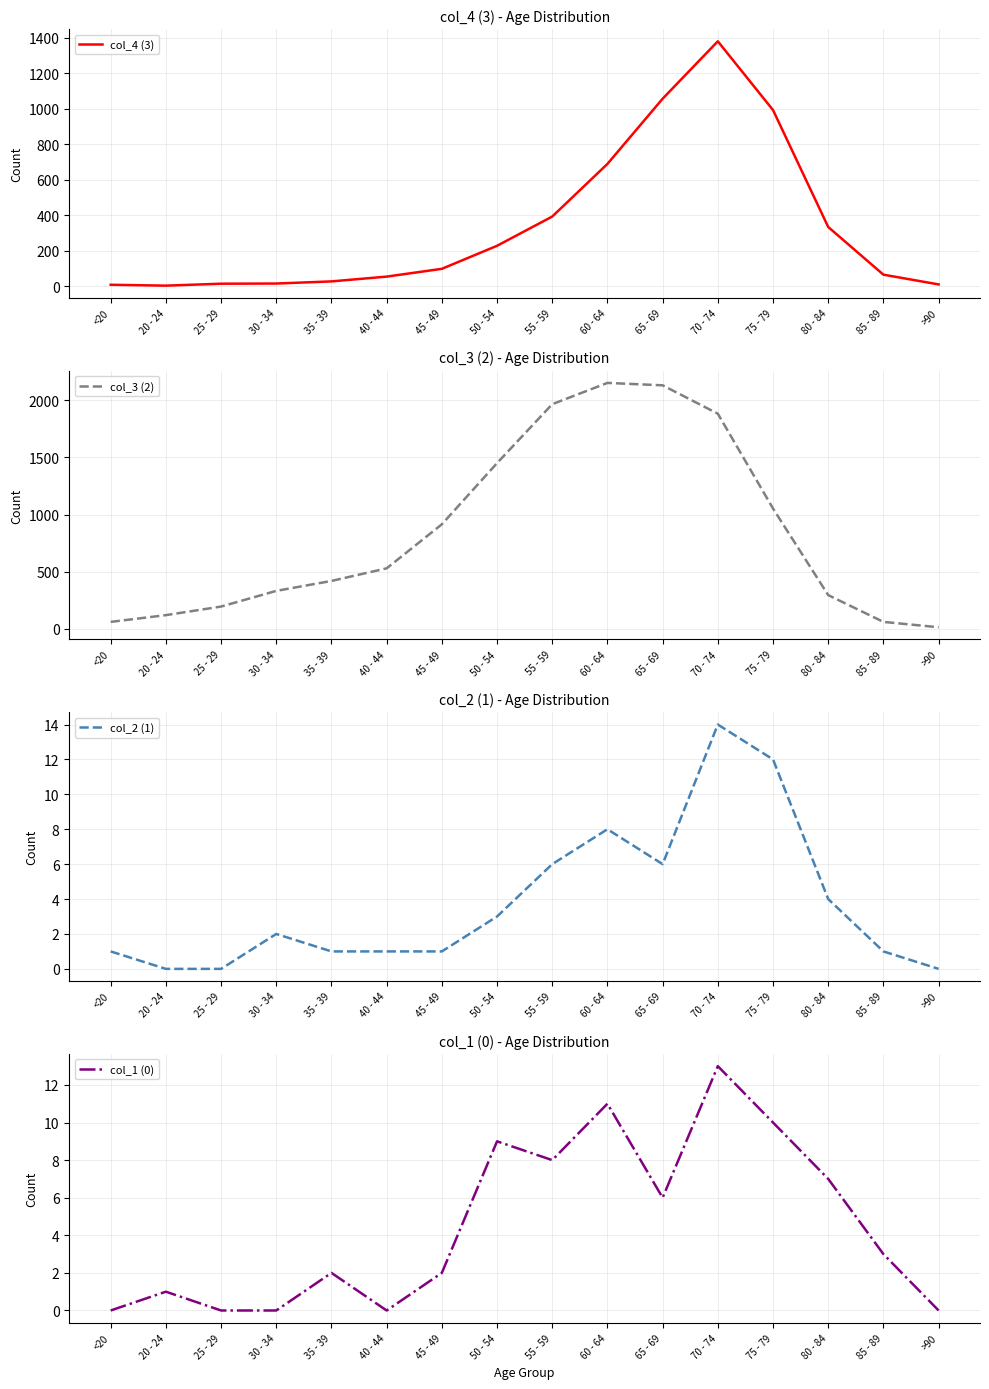

At which label does col_3 (2) reach its peak?

60 - 64